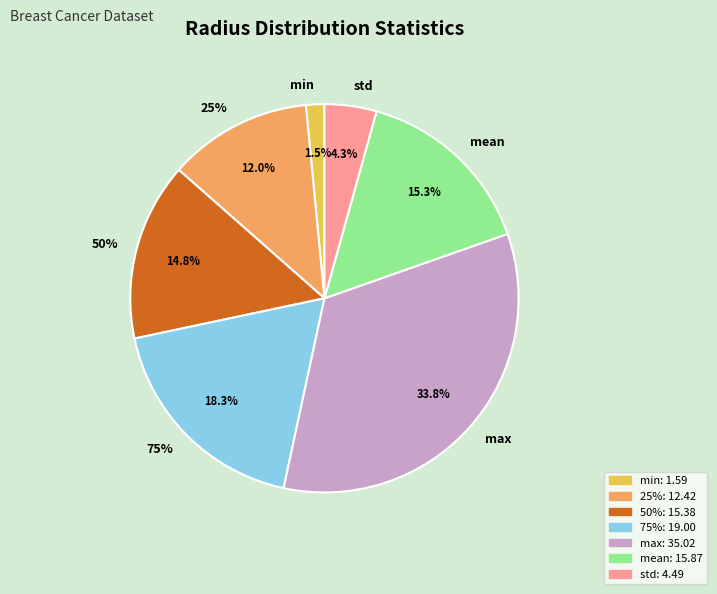

To the nearest percent, what portion does 50% represent?

15%